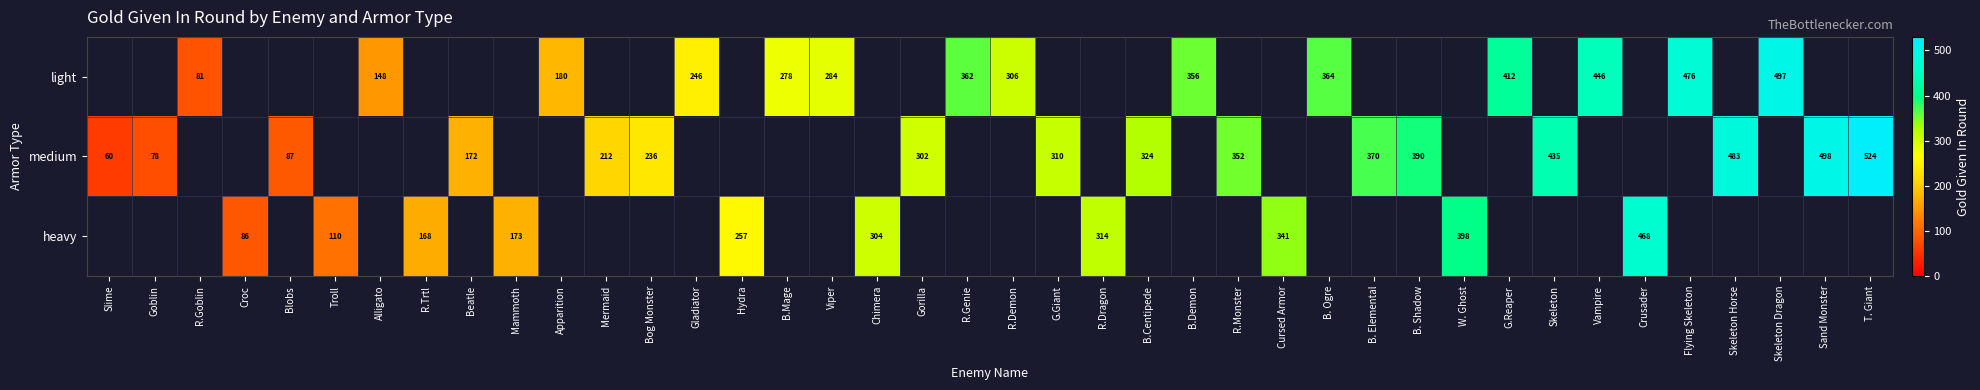

The medium series shows 236 at Bog Monster. True or false?

True